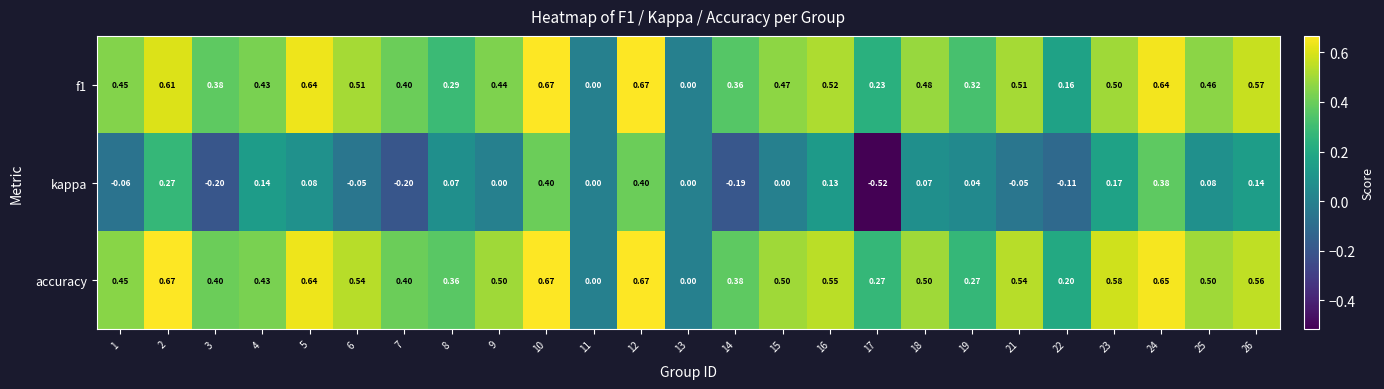

Which series has the largest range (max minus min)?

kappa